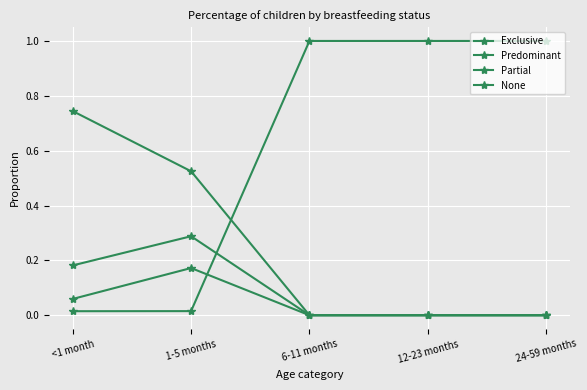

What is the total value across all series at 12-23 months?

1.0